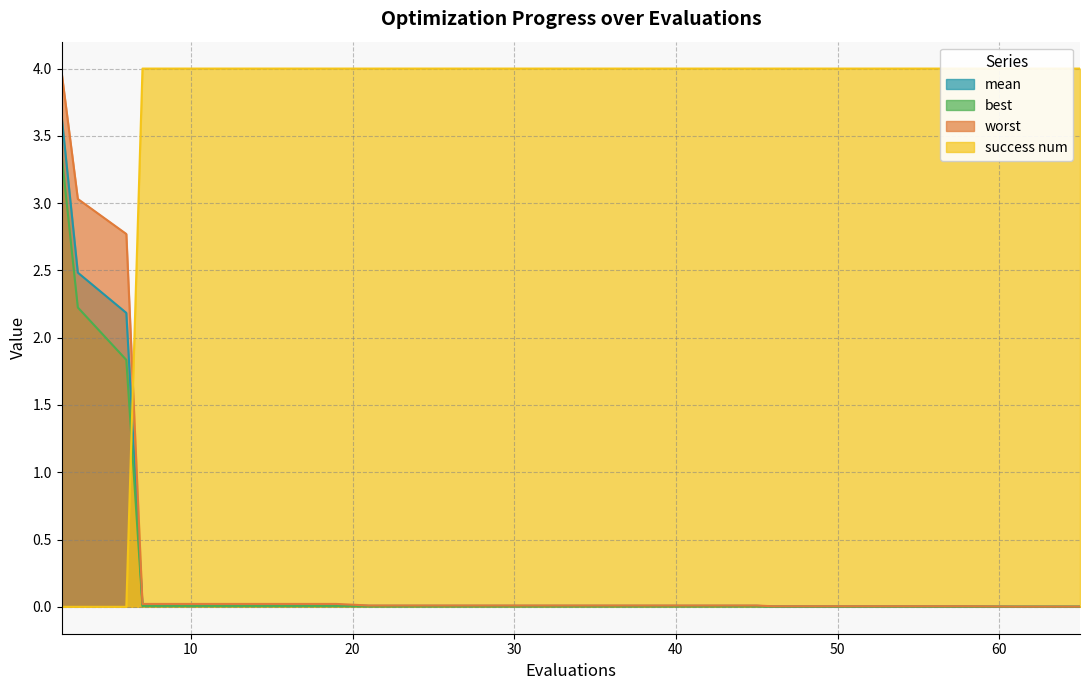

True or false: mean and worst intersect in this chart.

False